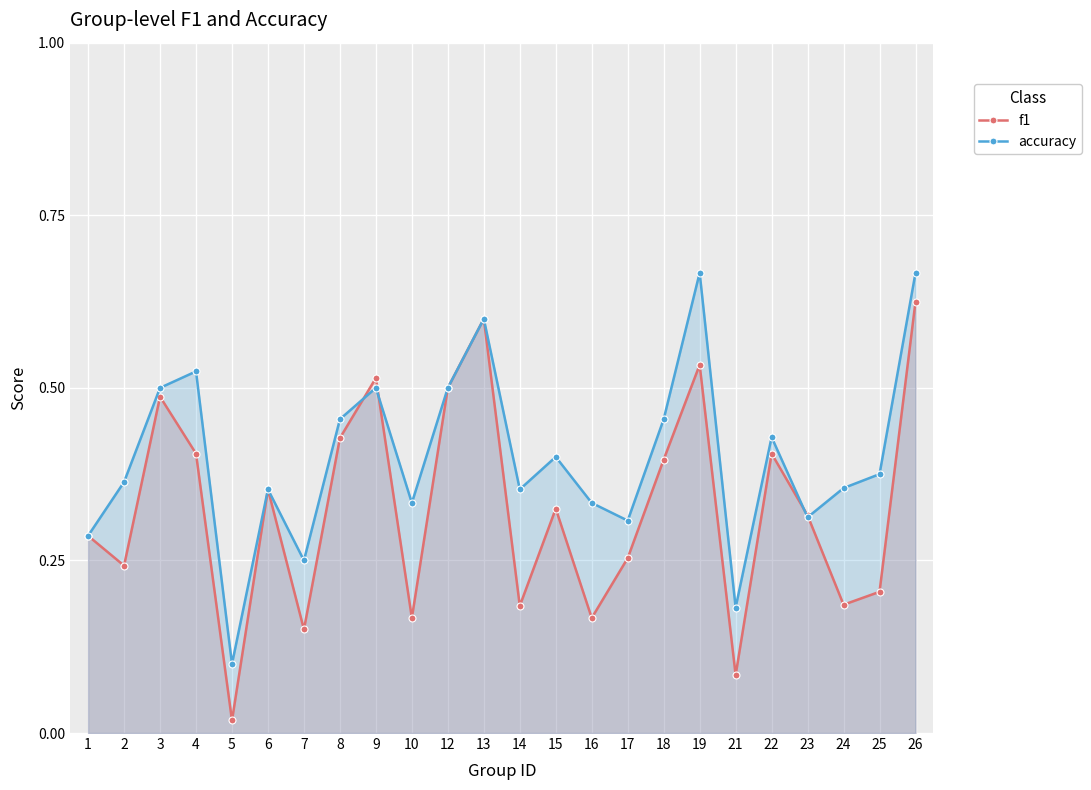

Reading left to right, extract all data points from this chart.

f1: 1=0.3	2=0.2	3=0.5	4=0.4	5=0.0	6=0.4	7=0.2	8=0.4	9=0.5	10=0.2	12=0.5	13=0.6	14=0.2	15=0.3	16=0.2	17=0.3	18=0.4	19=0.5	21=0.1	22=0.4	23=0.3	24=0.2	25=0.2	26=0.6
accuracy: 1=0.3	2=0.4	3=0.5	4=0.5	5=0.1	6=0.4	7=0.2	8=0.5	9=0.5	10=0.3	12=0.5	13=0.6	14=0.4	15=0.4	16=0.3	17=0.3	18=0.5	19=0.7	21=0.2	22=0.4	23=0.3	24=0.4	25=0.4	26=0.7